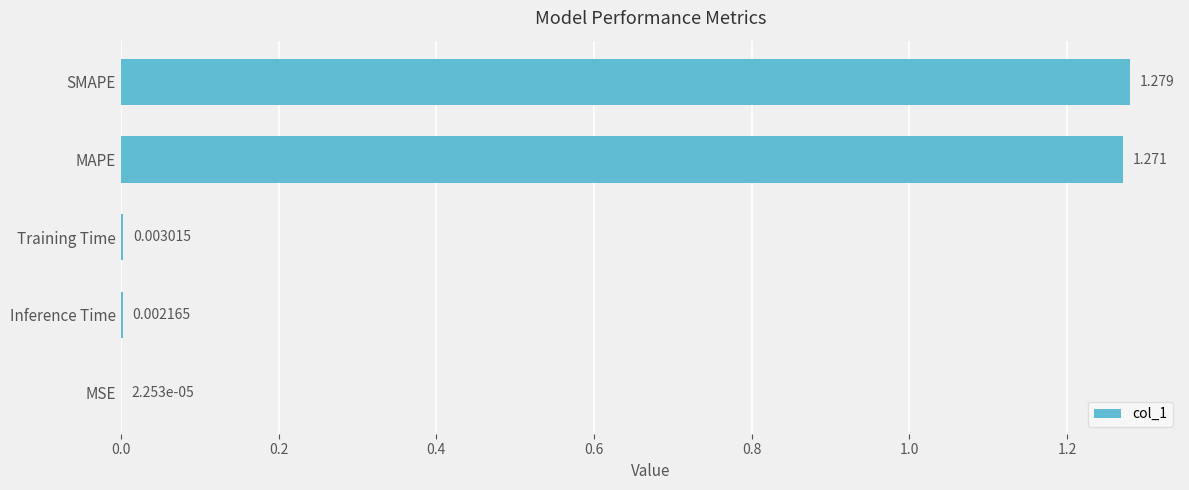

Which category has the highest value across all series?

SMAPE